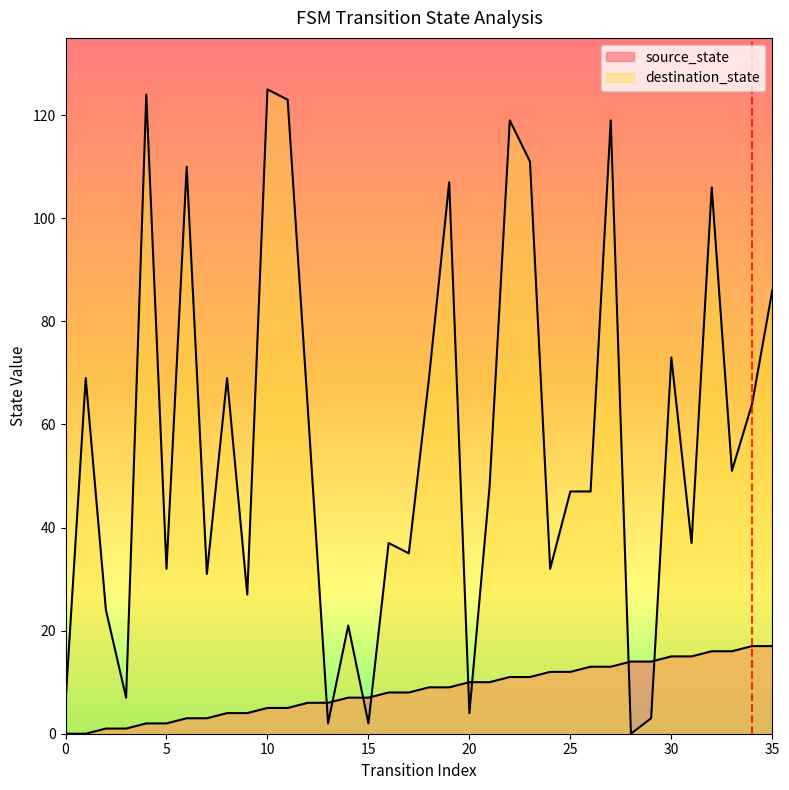

Count the number of data series in this chart.

2